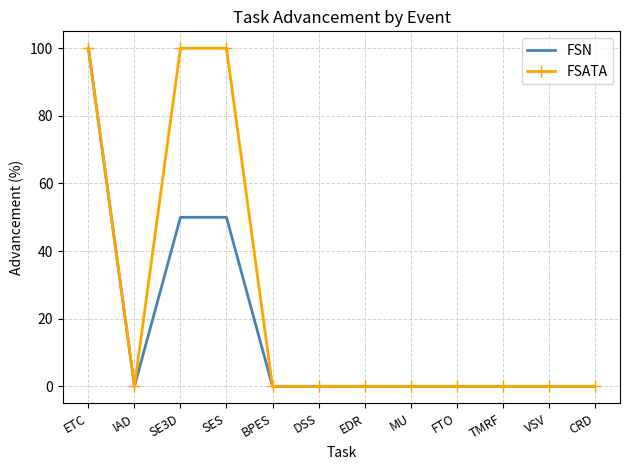

Reading left to right, transcribe all the data shown in this chart.

FSN: 100	0	50	50	0	0	0	0	0	0	0	0
FSATA: 100	0	100	100	0	0	0	0	0	0	0	0